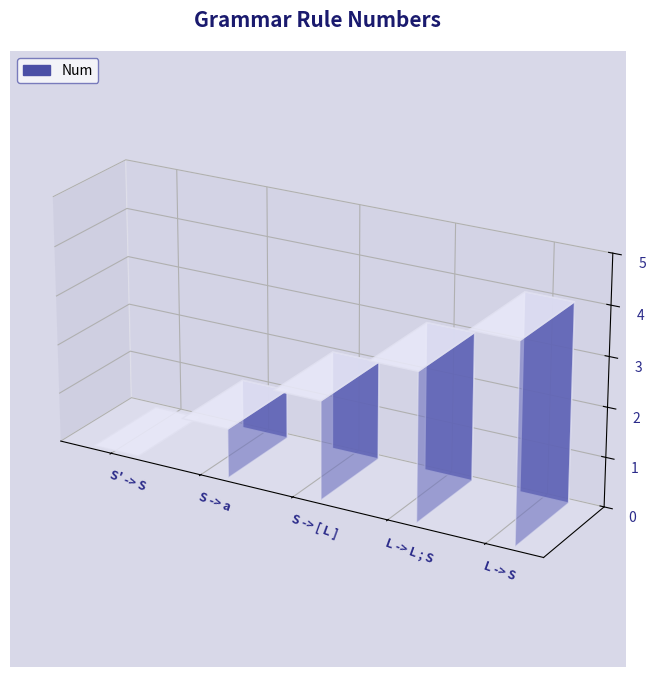

Between L -> L ; S and L -> S, which is larger?

L -> S